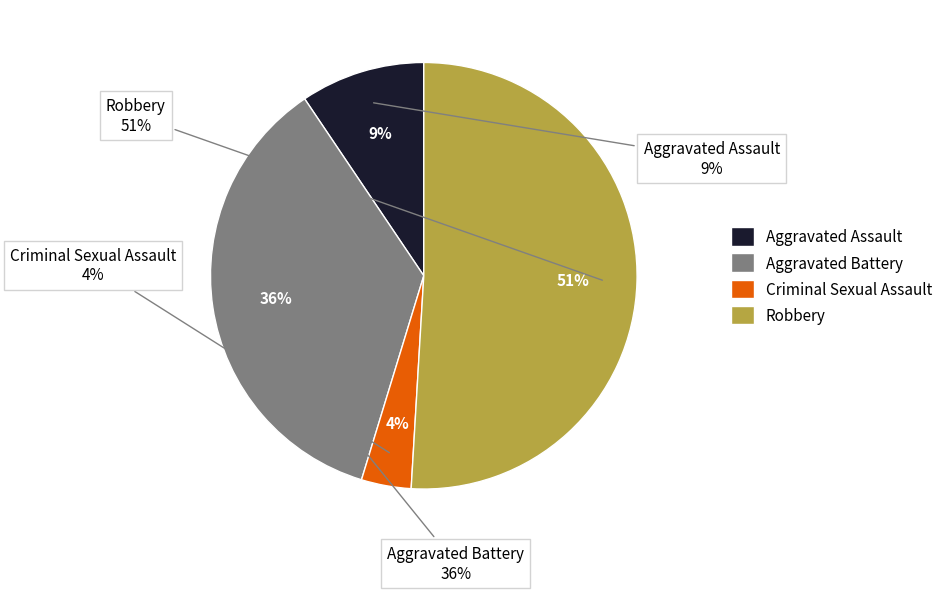

To the nearest percent, what percentage of the pie is Aggravated Assault?

9%